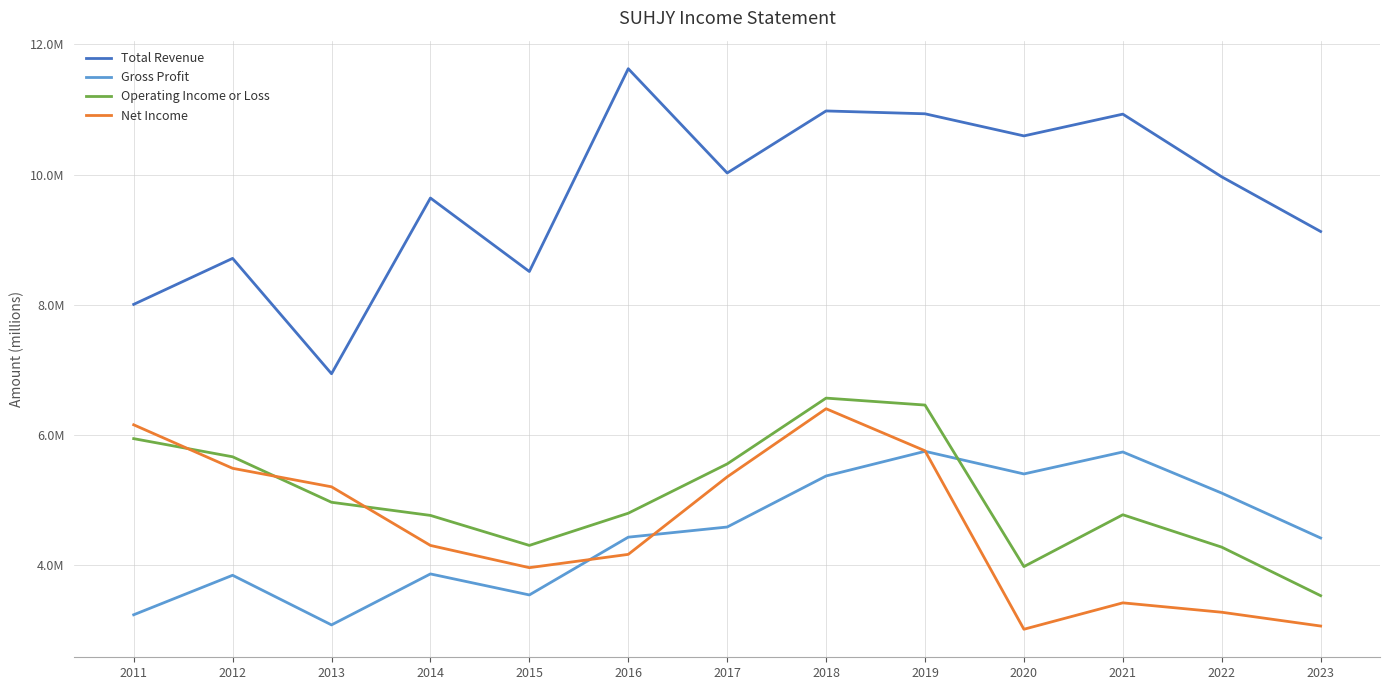

Rank the series at 2012 from highest to lowest value.

Total Revenue, Operating Income or Loss, Net Income, Gross Profit